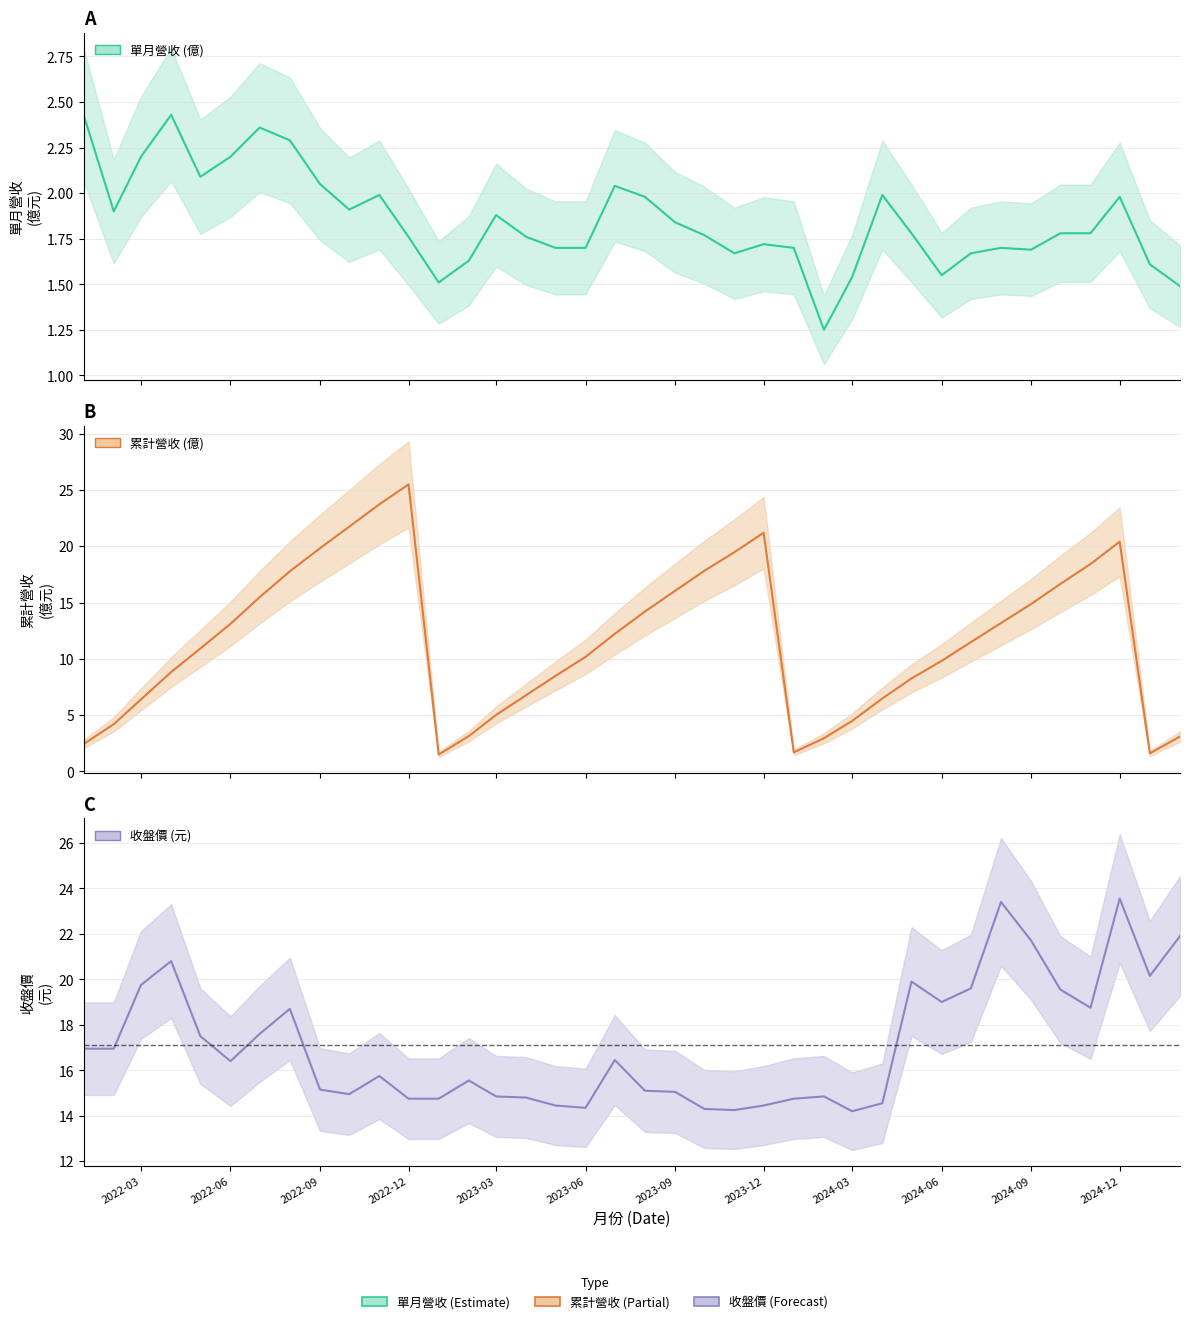

At which category is the sum across all series the highest?

2024-12